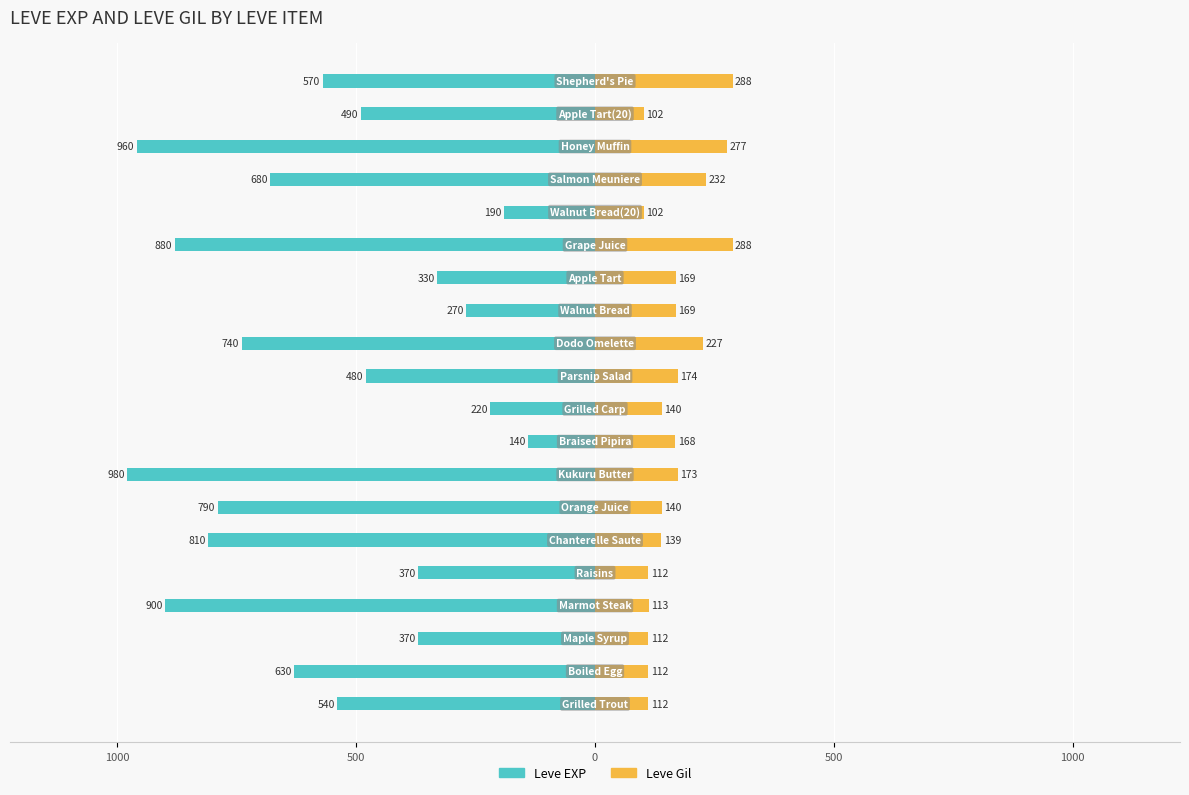

Is it true that Leve Gil equals 112 at 500?

True